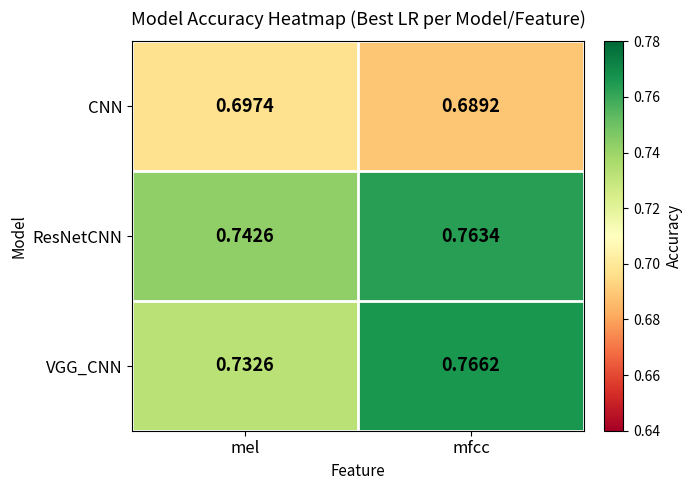

Where is ResNetCNN nearest to the value 0?

mel